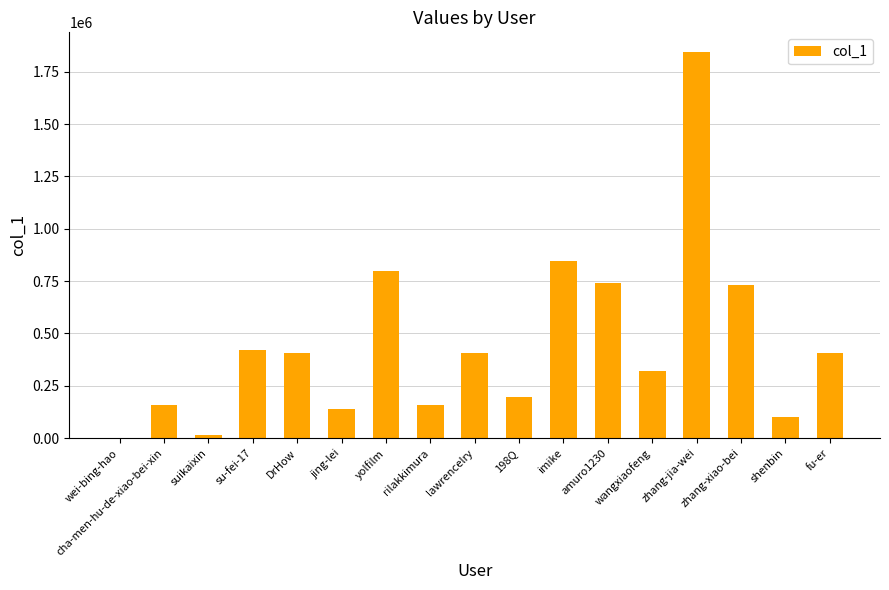

At which label is the value closest to 922850?

imike